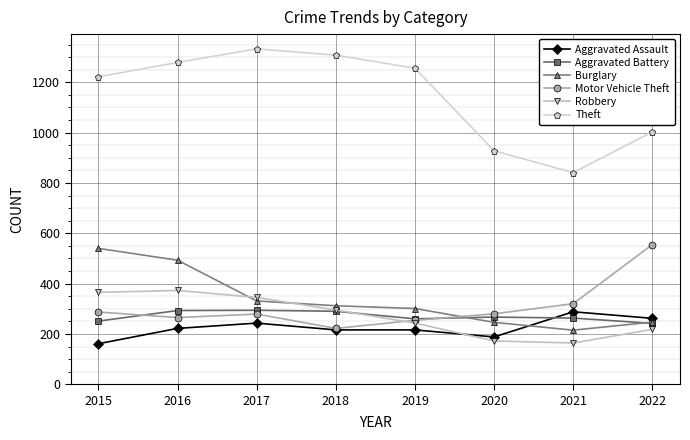

Read the Motor Vehicle Theft value at 2016.

265